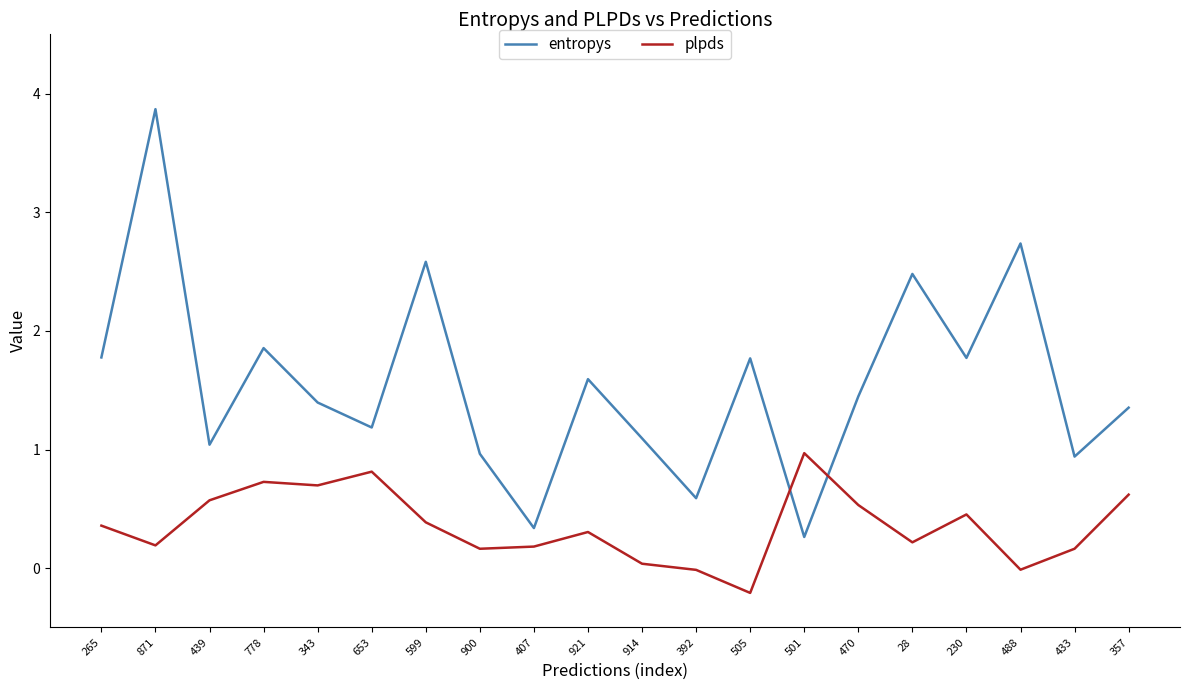

Which series has the largest total across all categories?

entropys